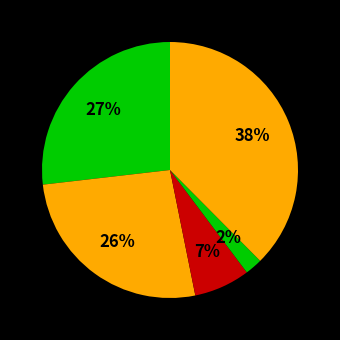

How many slices are in this pie chart?

5